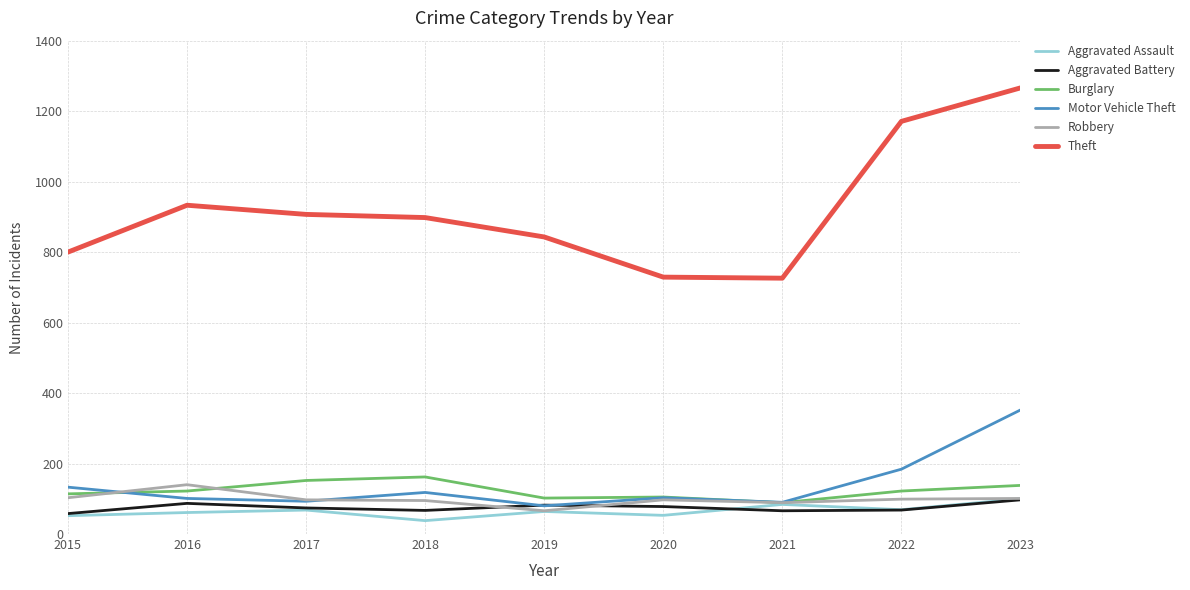

Which series has the widest spread of values?

Theft